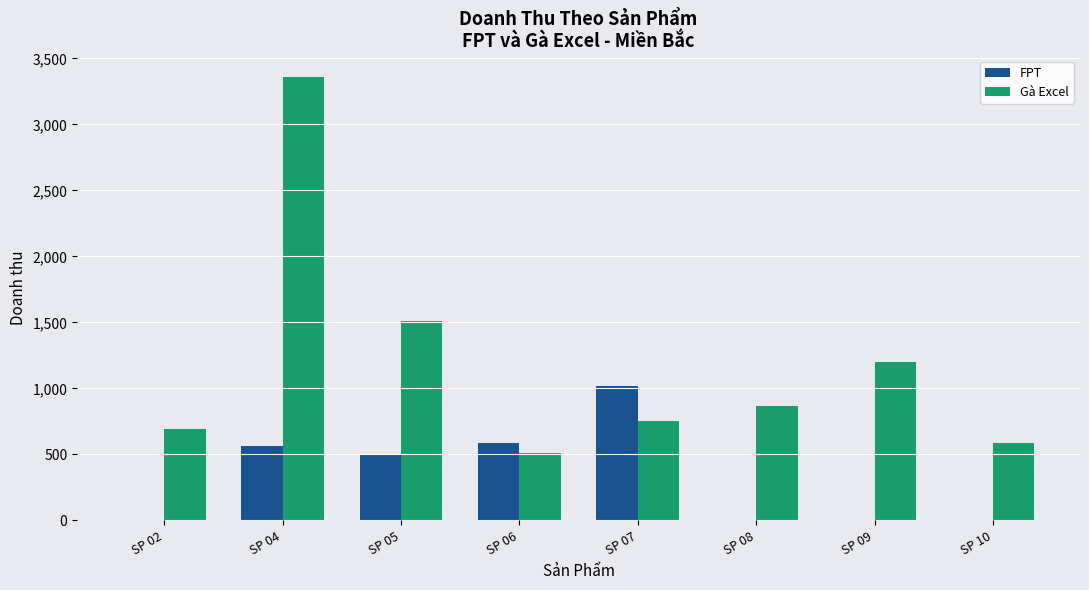

Between SP 02 and SP 08, which series saw the biggest shift?

Gà Excel